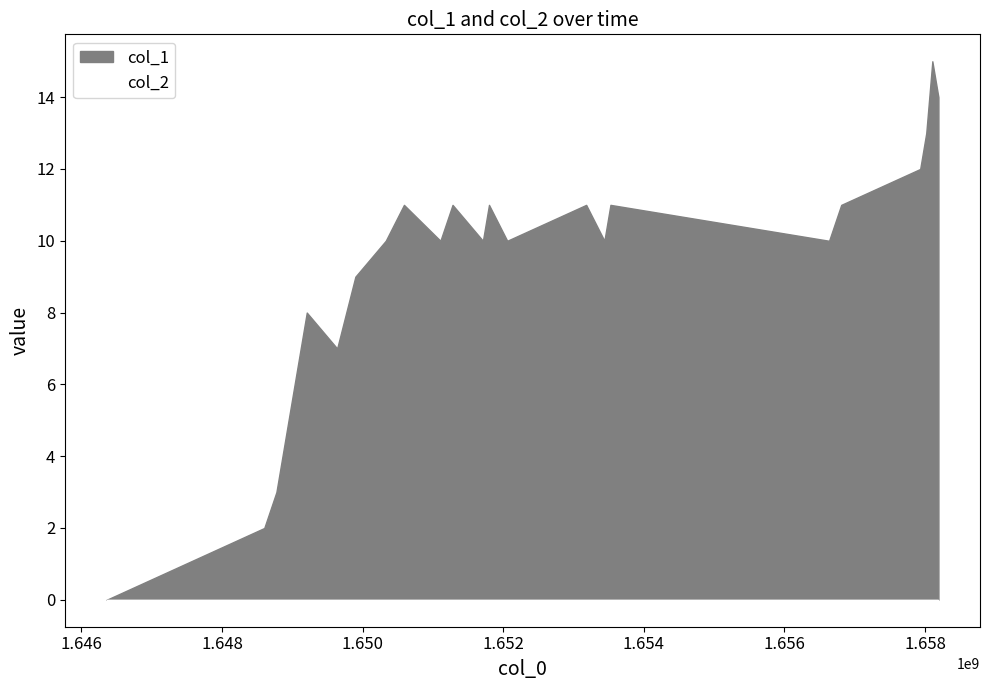

What is the greatest value displayed?

15